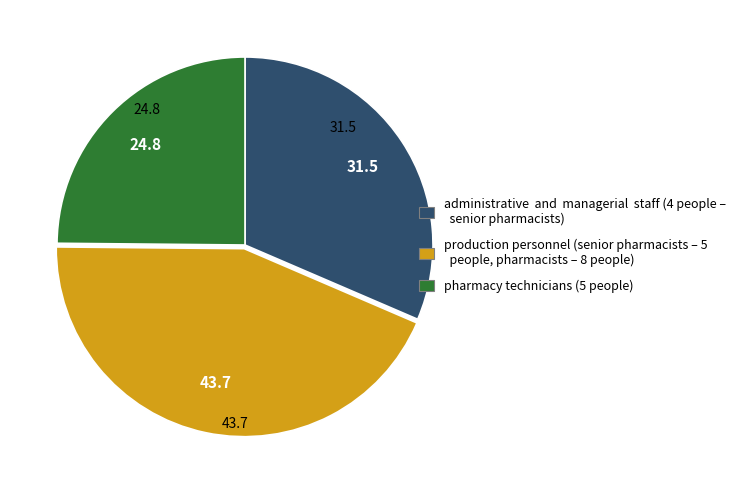

Is there a majority slice in this chart?

No